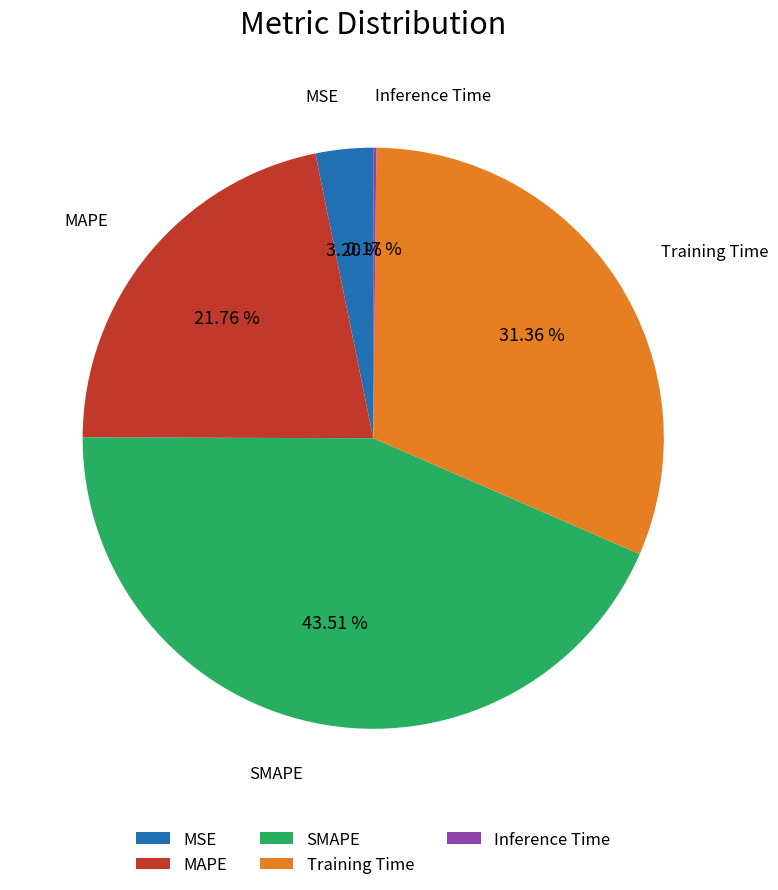

Which has a higher value, MSE or MAPE?

MAPE